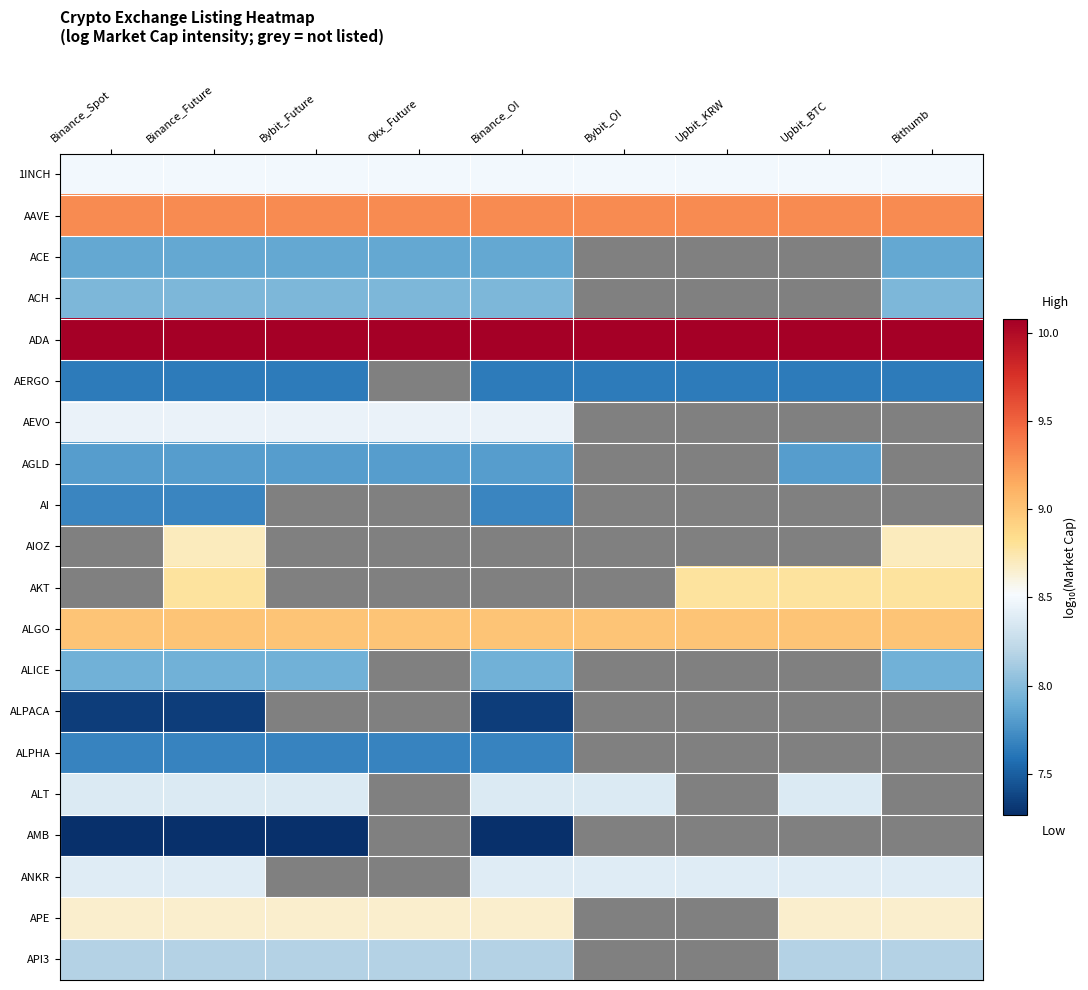

At Binance_Spot, list the series in order from largest to smallest.

ADA, AAVE, AIOZ, AKT, ALGO, APE, 1INCH, AEVO, ANKR, ALT, API3, ACH, ALICE, ACE, AGLD, AI, ALPHA, AERGO, ALPACA, AMB